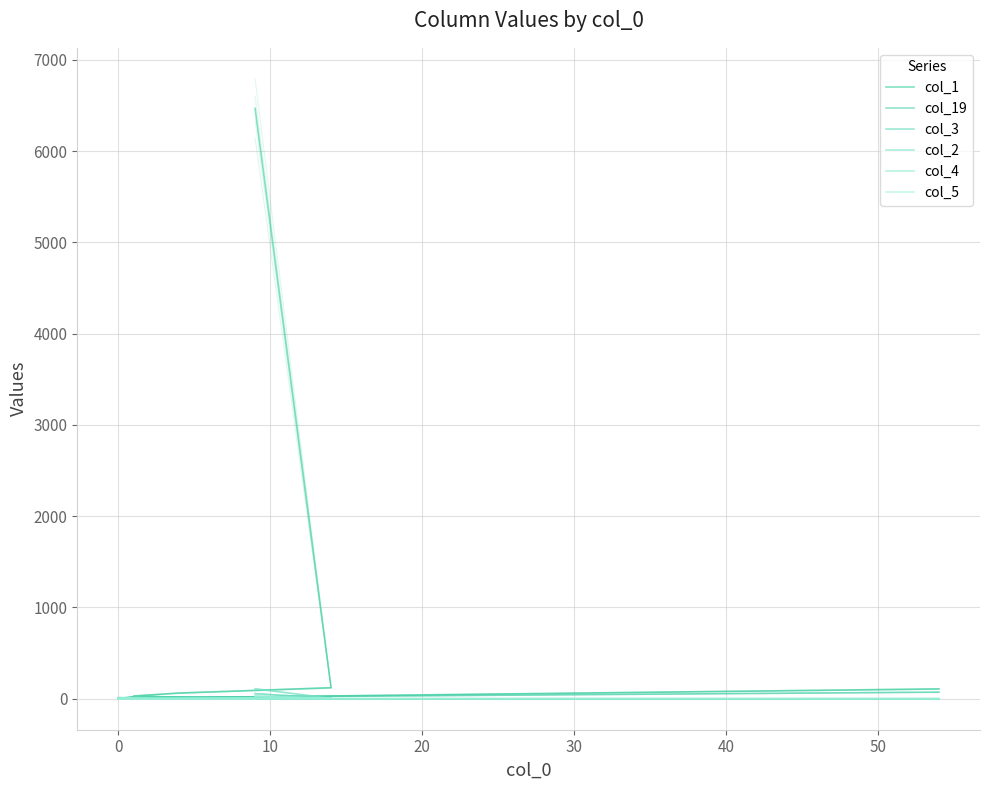

What are all the series names shown in the legend?

col_1, col_19, col_3, col_2, col_4, col_5